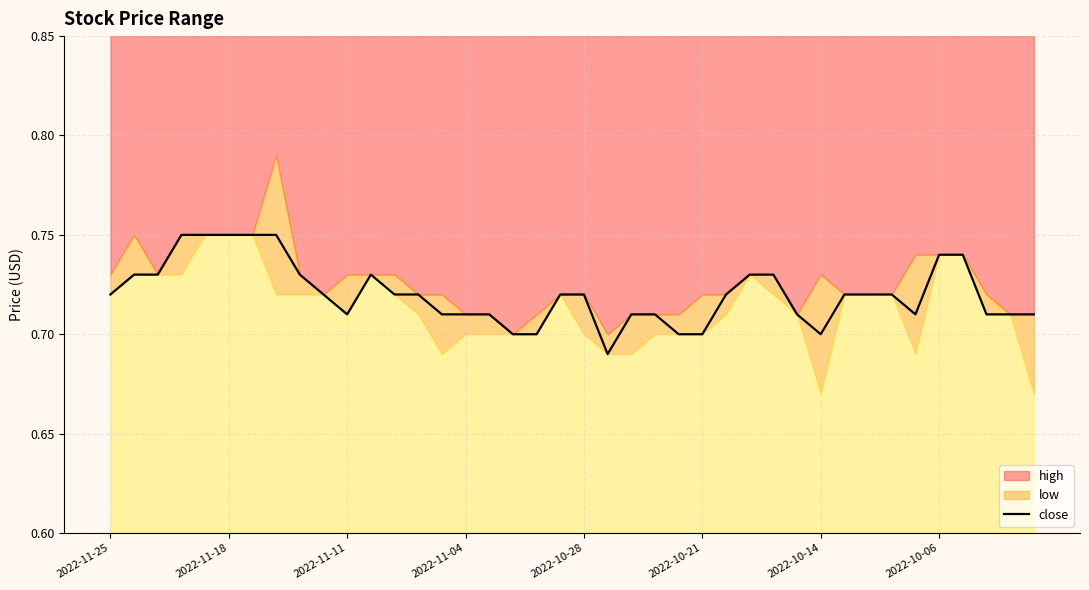

What is the sum of the values at 21 and 24?

1.4